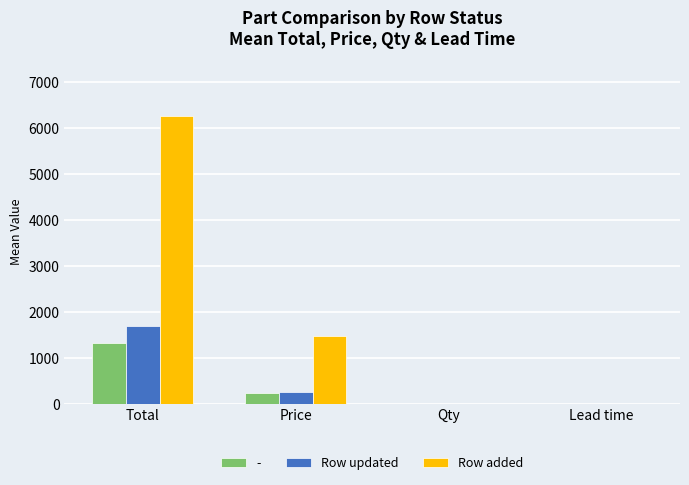

Are the bars grouped side by side (vs. stacked)?

Yes